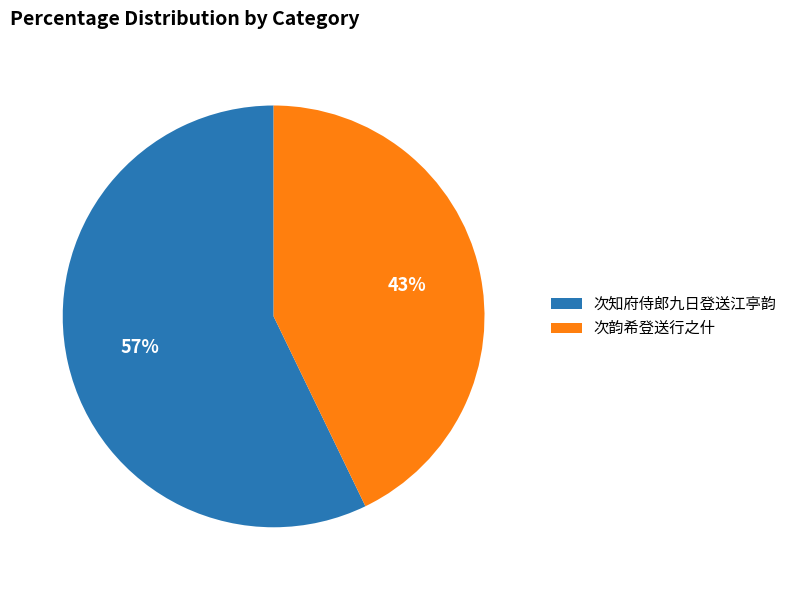

Which slice is the smallest?

次韵希登送行之什